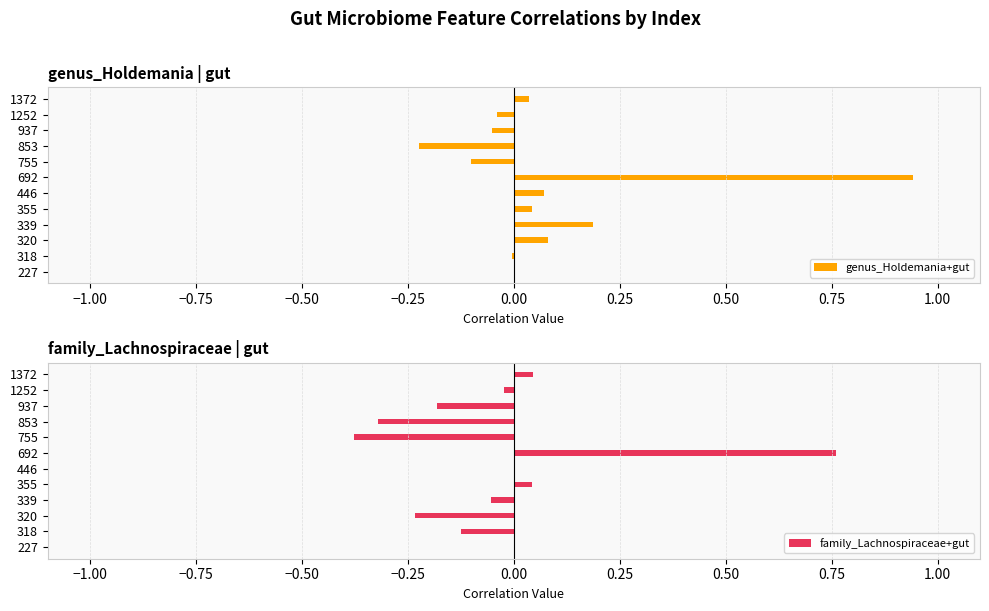

The value of genus_Holdemania+gut at 227 is 0.0. True or false?

True